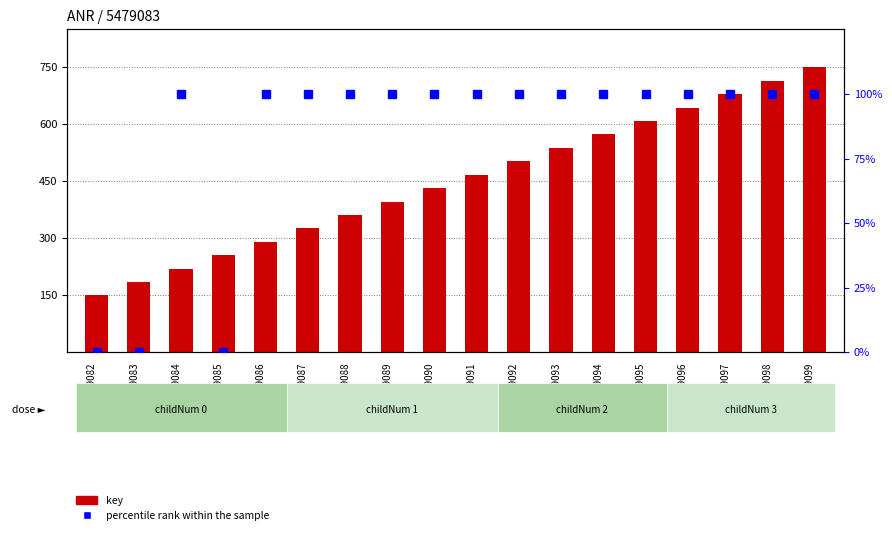

Reading left to right, extract all data points from this chart.

key: 150.0	185.3	220.6	255.9	291.2	326.5	361.8	397.1	432.4	467.6	502.9	538.2	573.5	608.8	644.1	679.4	714.7	750.0
percentile rank within the sample: 0.0	0.0	100.0	0.0	100.0	100.0	100.0	100.0	100.0	100.0	100.0	100.0	100.0	100.0	100.0	100.0	100.0	100.0